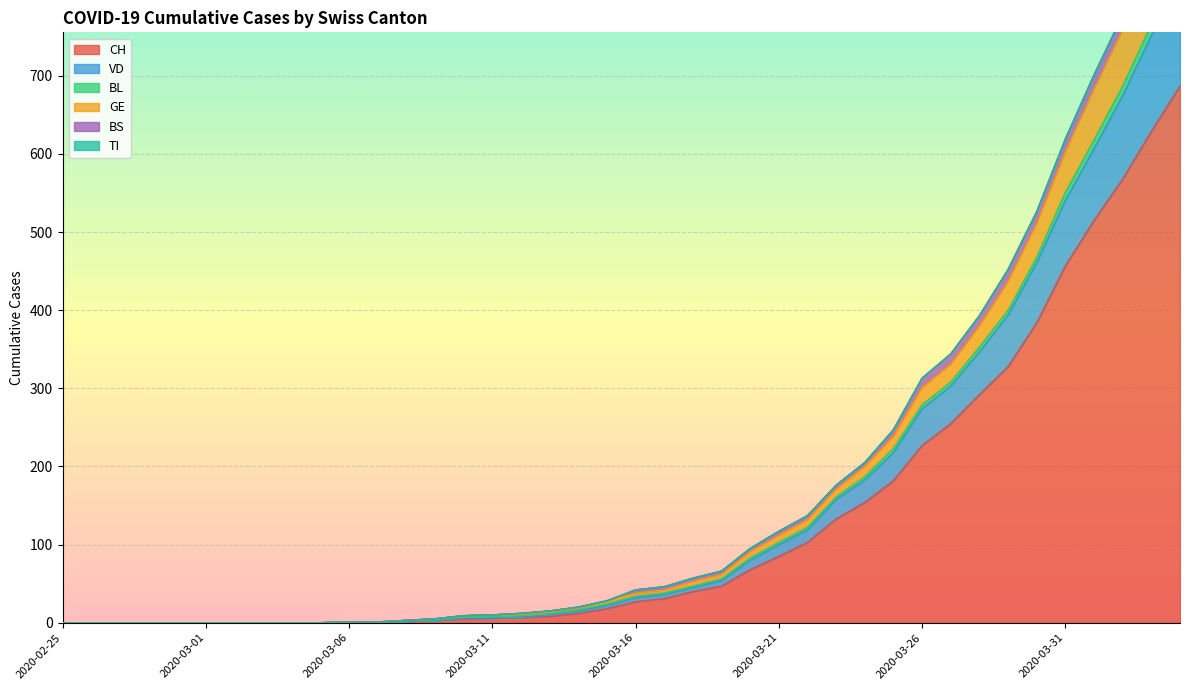

What position from the right is 2020-03-21?

15